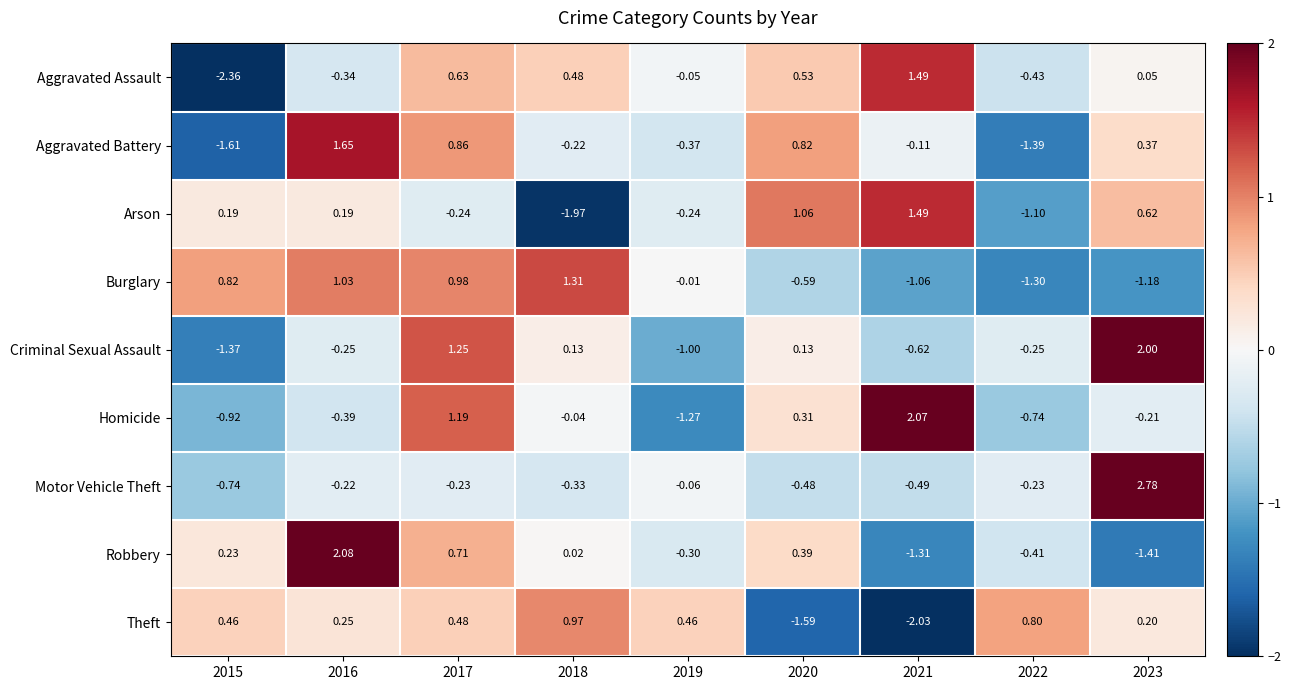

Is the value of Robbery at 2020 greater than the value of Homicide at 2019?

Yes